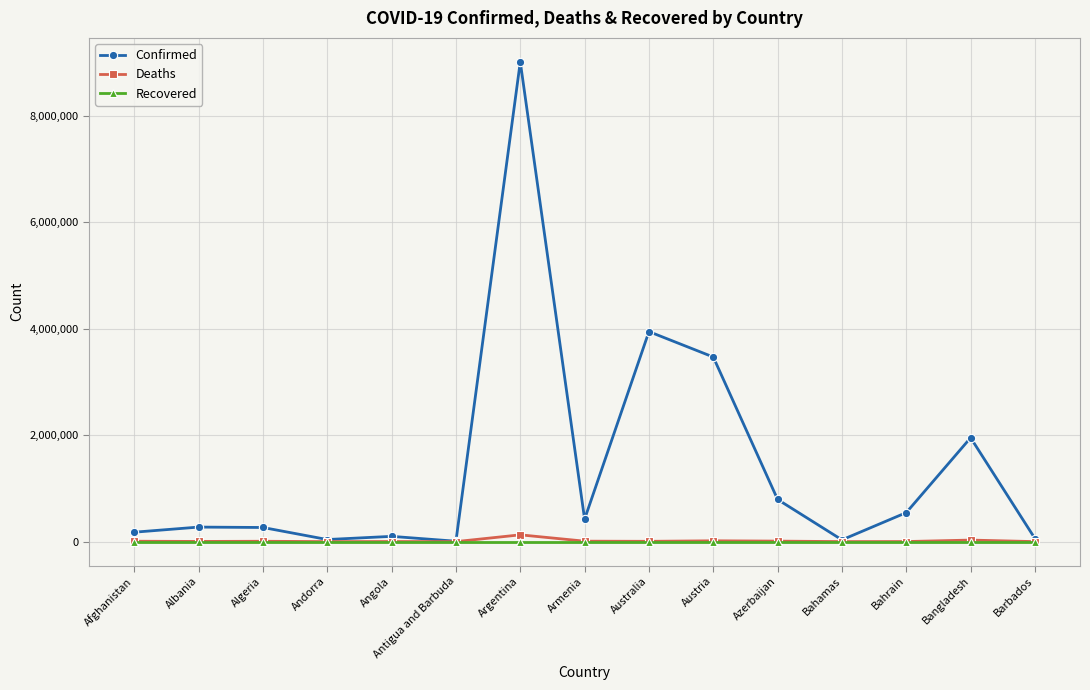

Which category has the highest value in the Deaths series?

Argentina